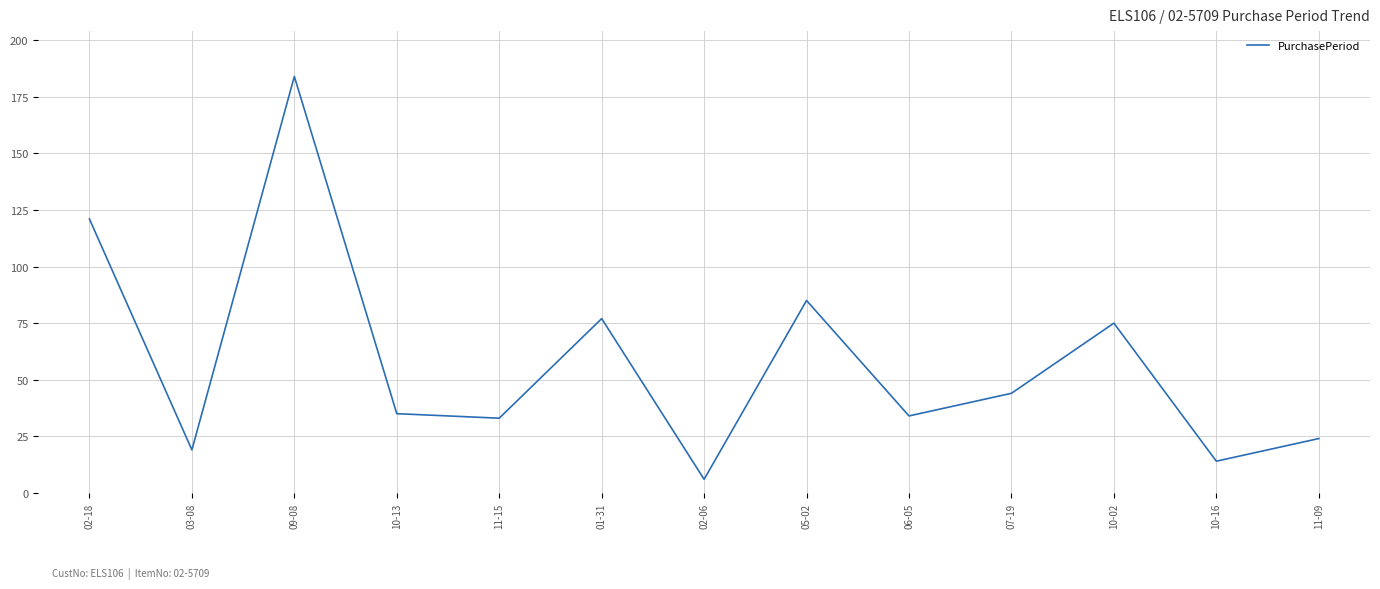

True or false: the data shows 72 at 02-18.

False